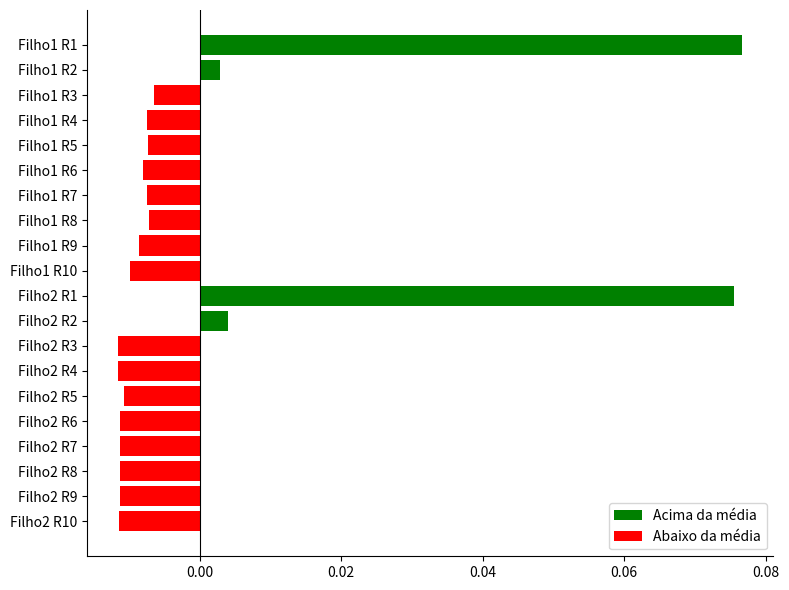

The value at Filho1 R1 is 0.0. True or false?

False